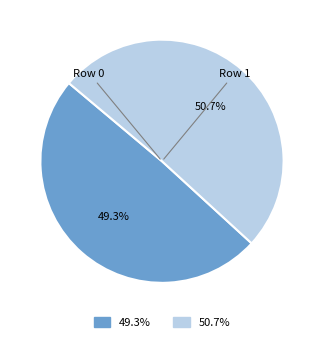

To the nearest percent, what is the average slice percentage?

50%